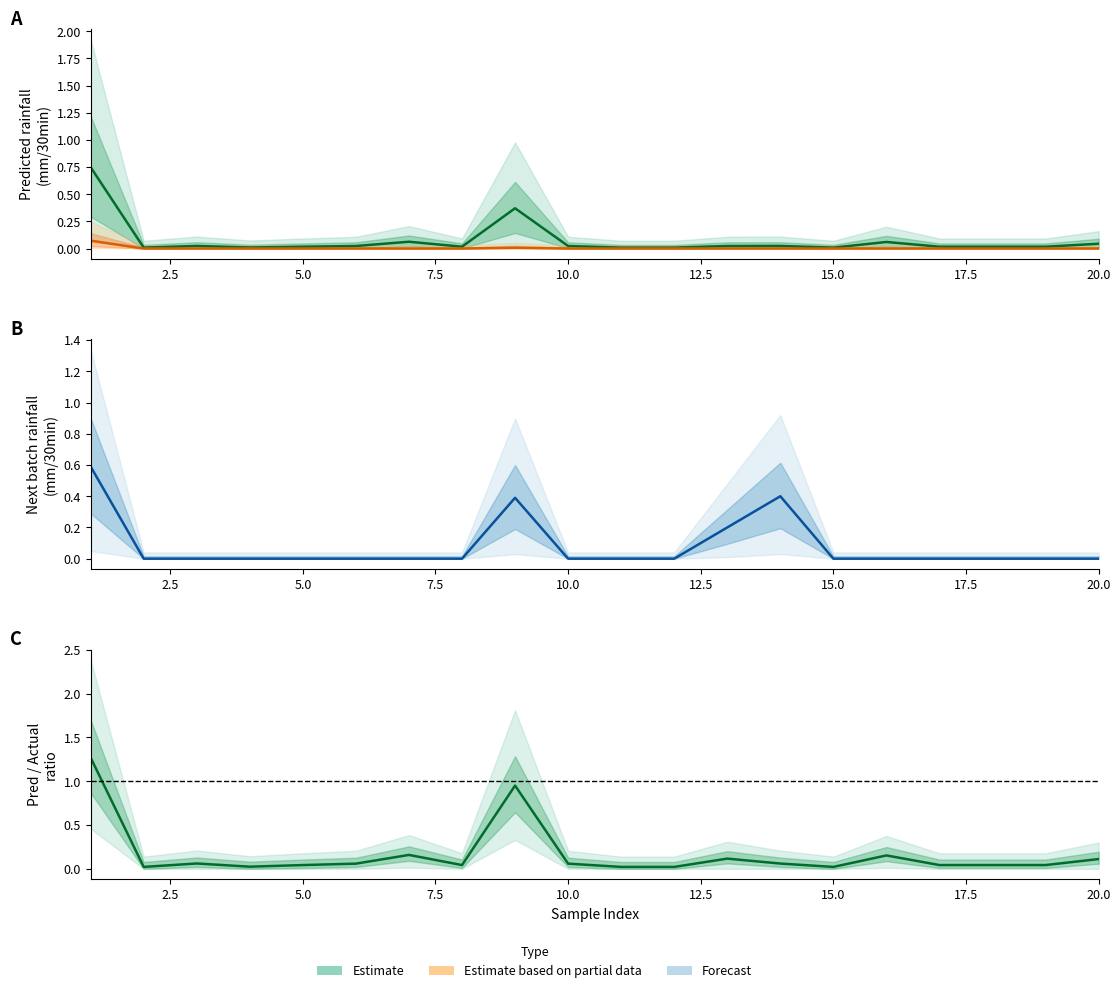

Reading left to right, list all the values displayed in this chart.

Next batch rainfall (mm/30min): 0.6	0.0	0.0	0.0	0.0	0.0	0.0	0.0	0.4	0.0	0.0	0.0	0.2	0.4	0.0	0.0	0.0	0.0	0.0	0.0
Predicted next batch rainfall (mm/30min): 0.7	0.0	0.0	0.0	0.0	0.0	0.1	0.0	0.4	0.0	0.0	0.0	0.0	0.0	0.0	0.1	0.0	0.0	0.0	0.0
Normalized rainfall (mm/30min): 0.1	0.0	0.0	0.0	0.0	0.0	0.0	0.0	0.0	0.0	0.0	0.0	0.0	0.0	0.0	0.0	0.0	0.0	0.0	0.0